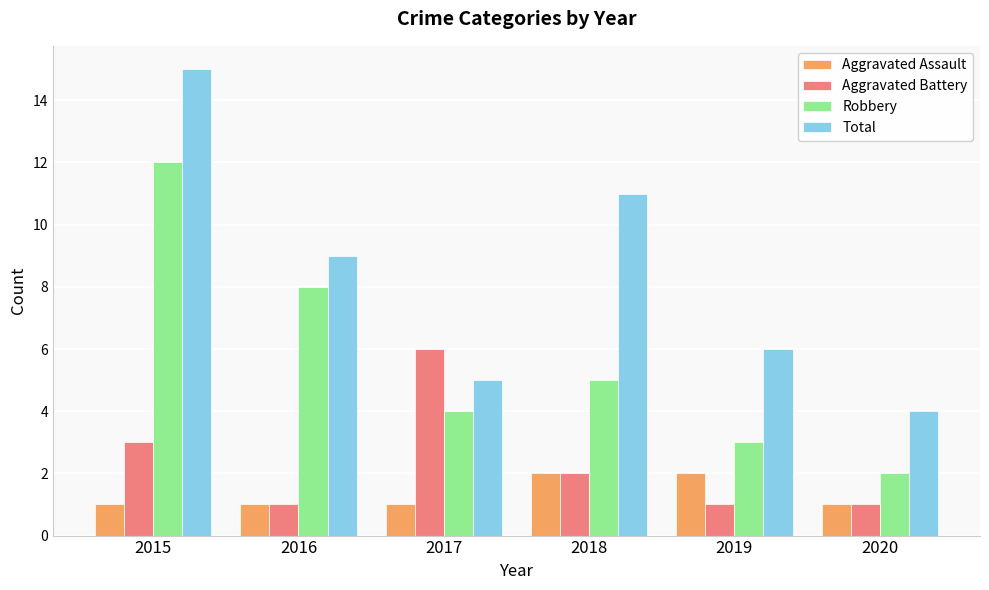

Does the chart contain stacked bars?

No